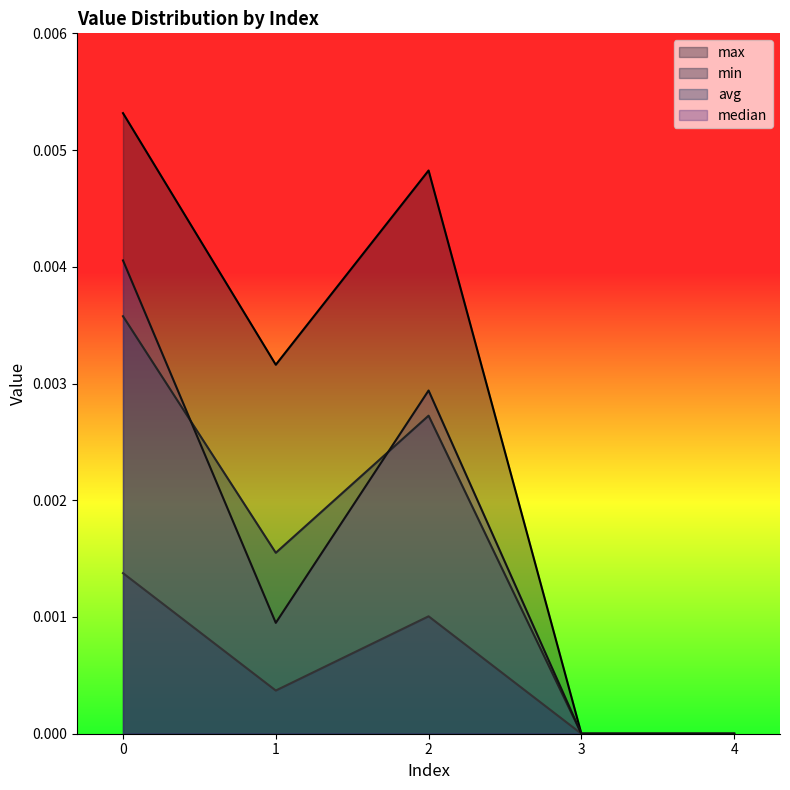

Where is the first local minimum for median?

1